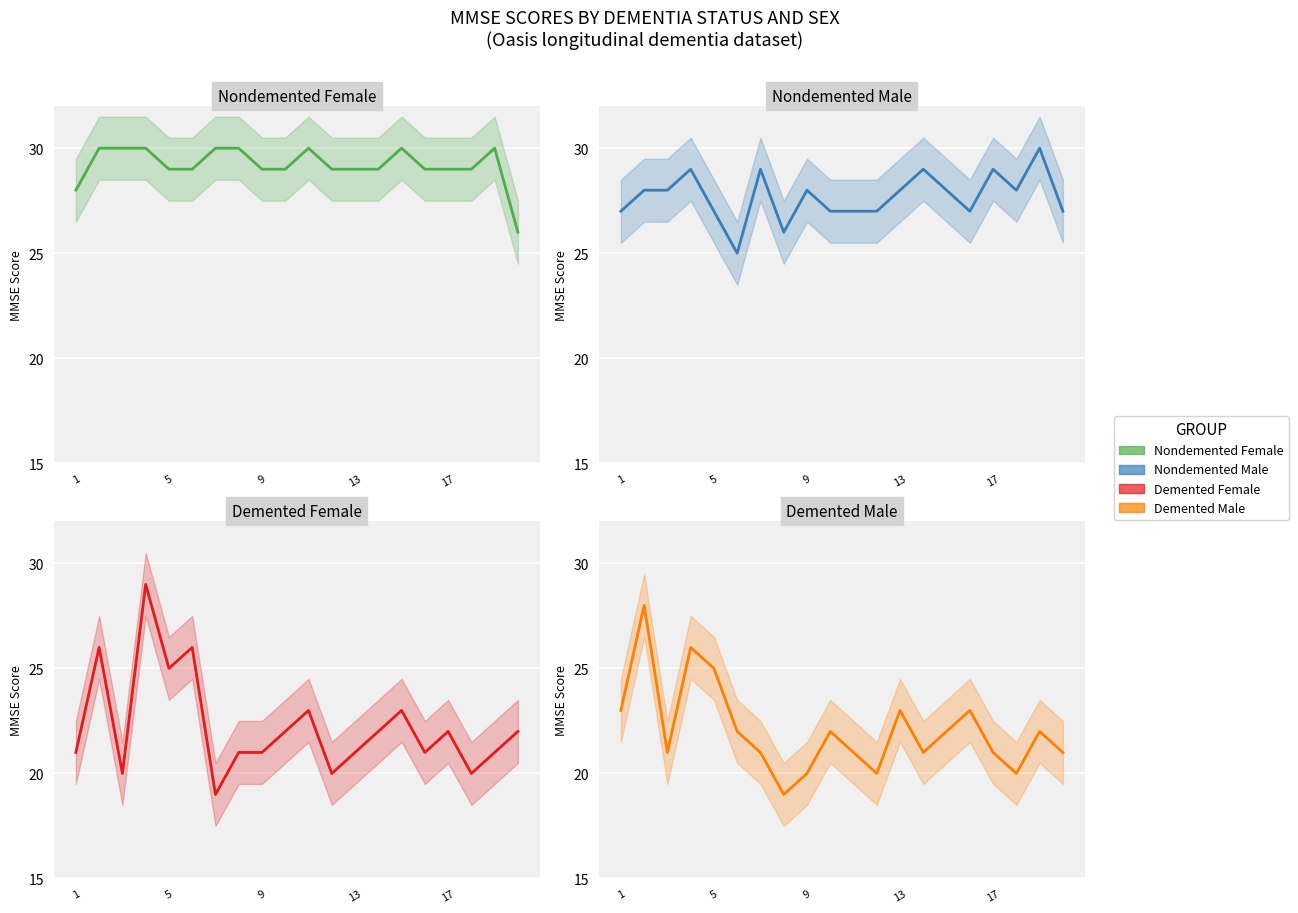

What is the value of the Demented Female point at the 3rd from the left?

20